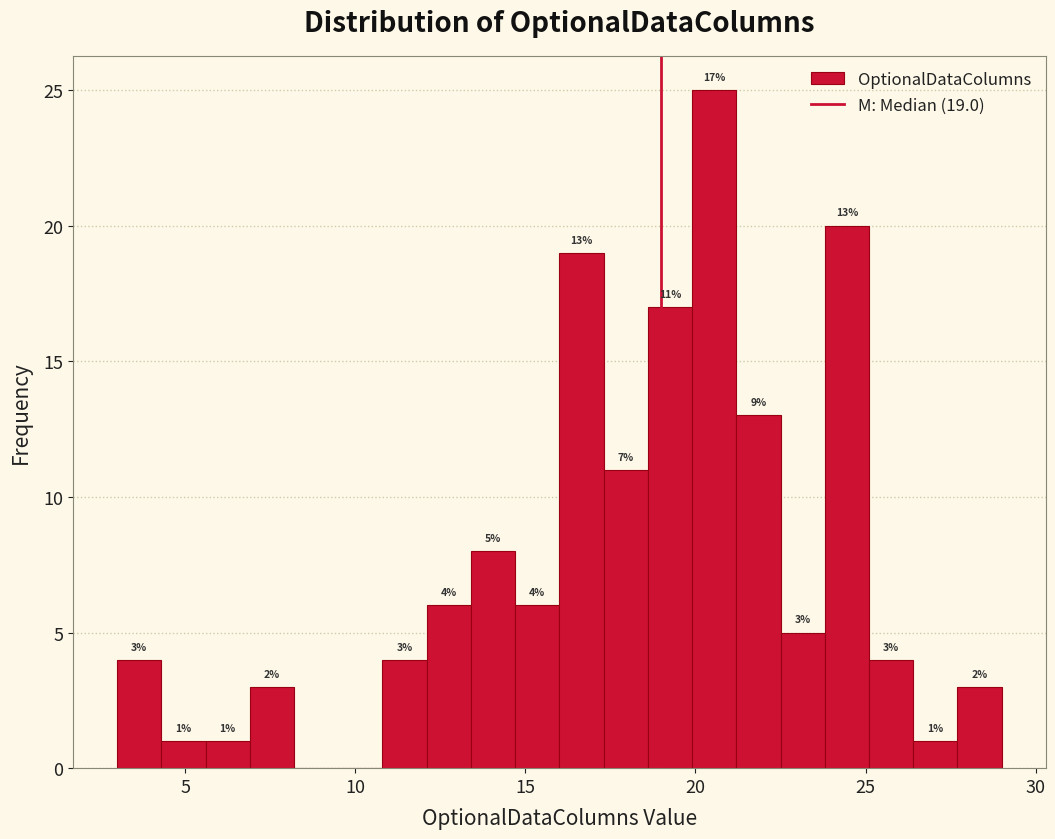

Read against the x-axis, roughly where is the centre of the tallest bar?

20.5